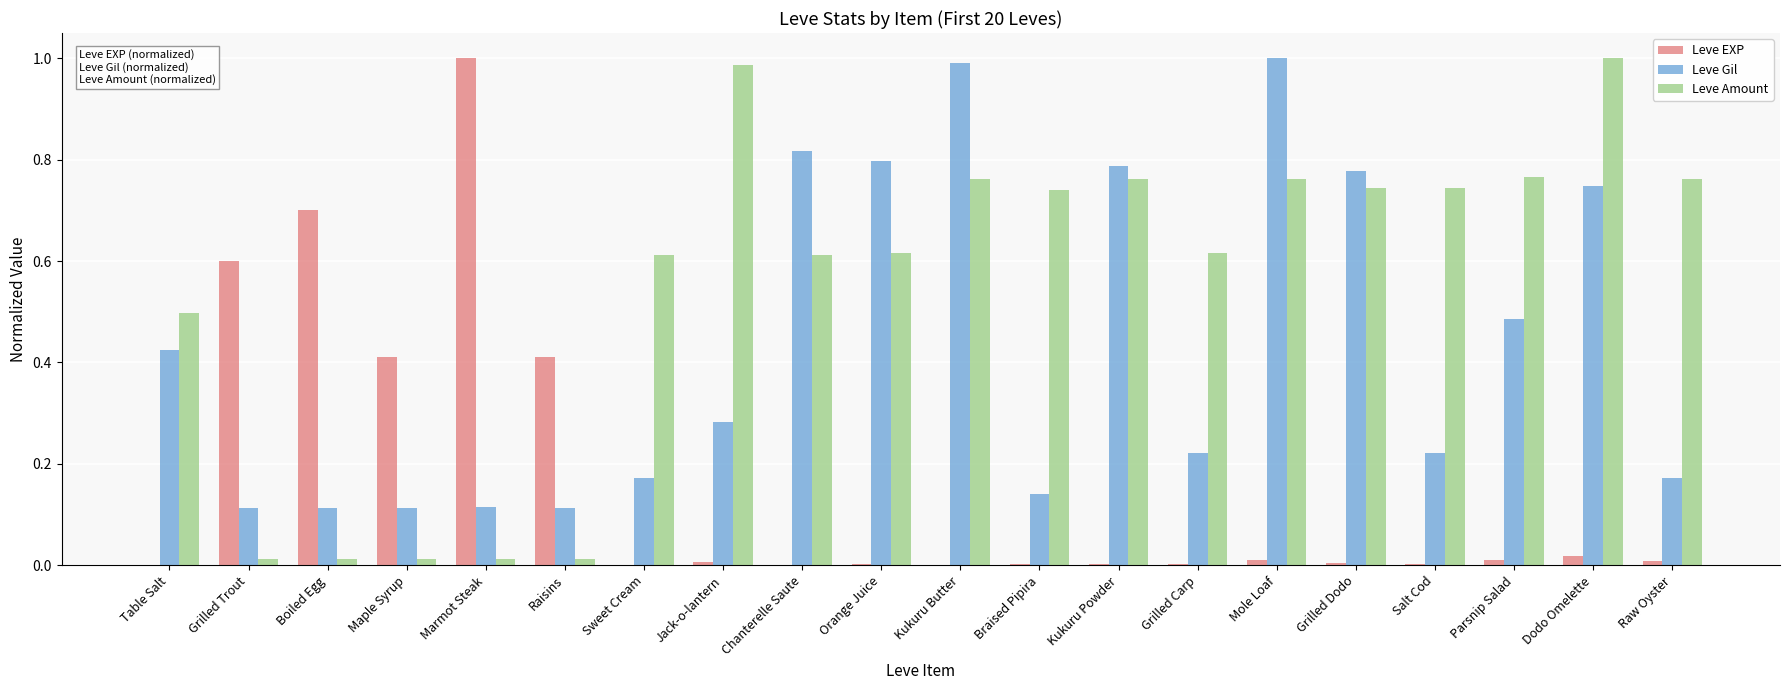

Between Braised Pipira and Grilled Dodo, which series saw the biggest shift?

Leve Gil